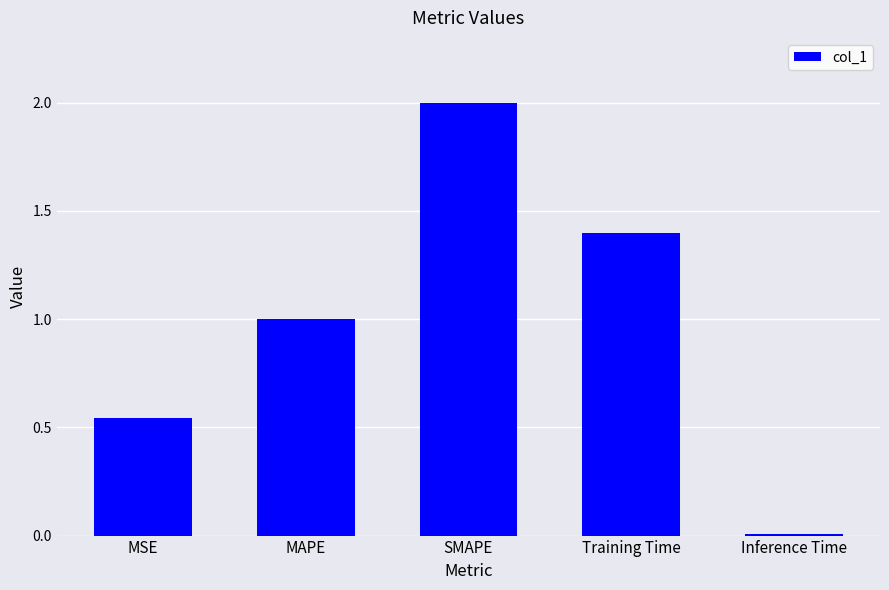

The chart shows a value of 0.8 at MSE. True or false?

False